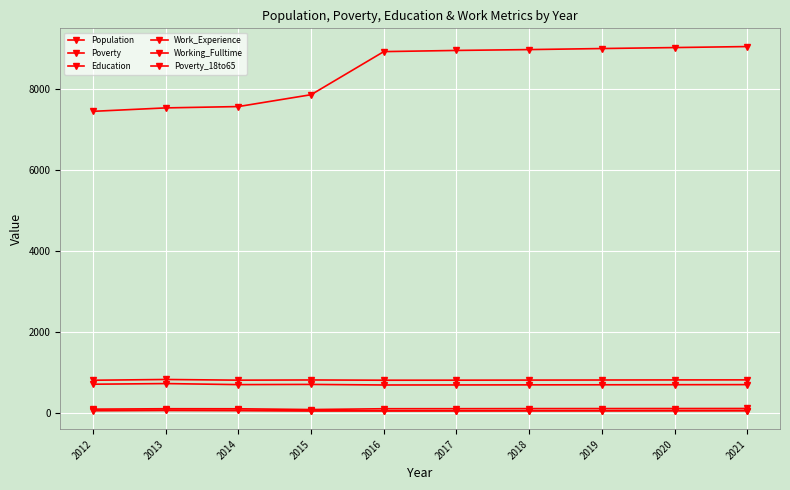

The Working_Fulltime series shows 22 at 2021. True or false?

False